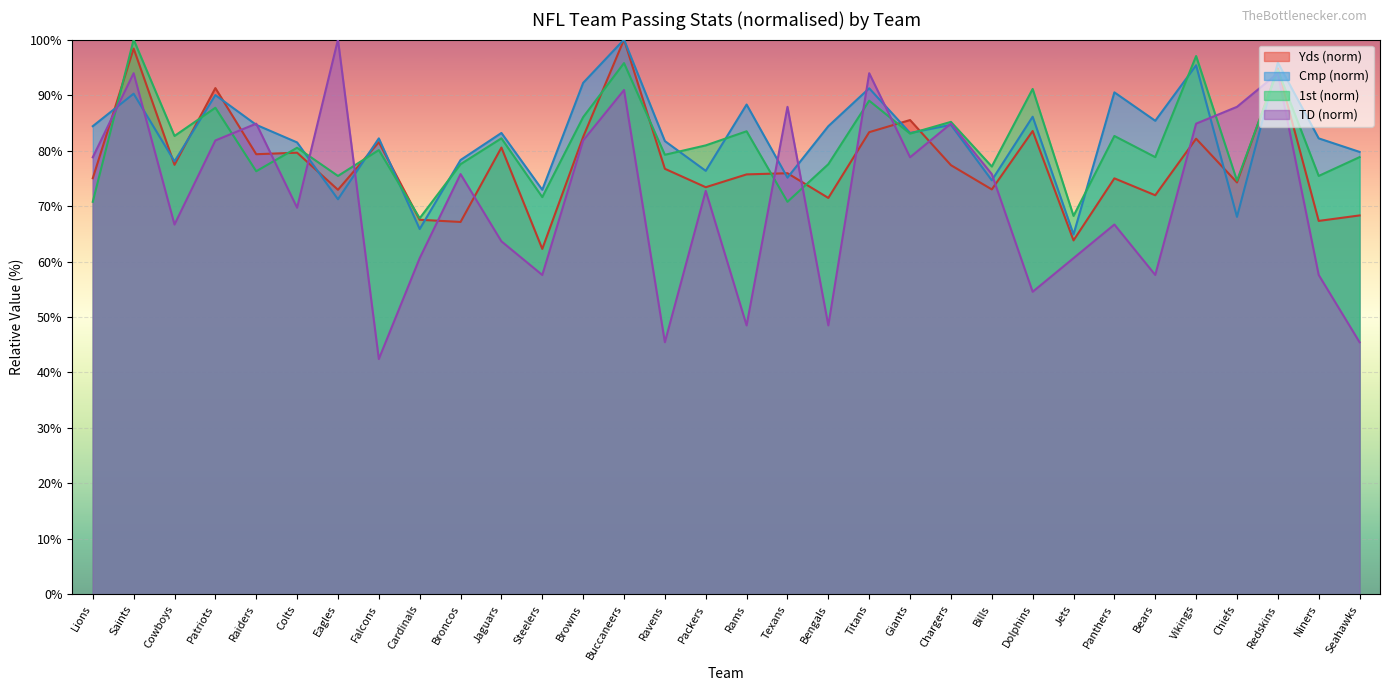

Rank the categories by Cmp value from lowest to highest.

Jets, Cardinals, Chiefs, Eagles, Steelers, Bills, Texans, Packers, Cowboys, Broncos, Seahawks, Colts, Ravens, Falcons, Niners, Jaguars, Giants, Lions, Bengals, Raiders, Chargers, Bears, Dolphins, Rams, Patriots, Saints, Panthers, Titans, Browns, Vikings, Redskins, Buccaneers